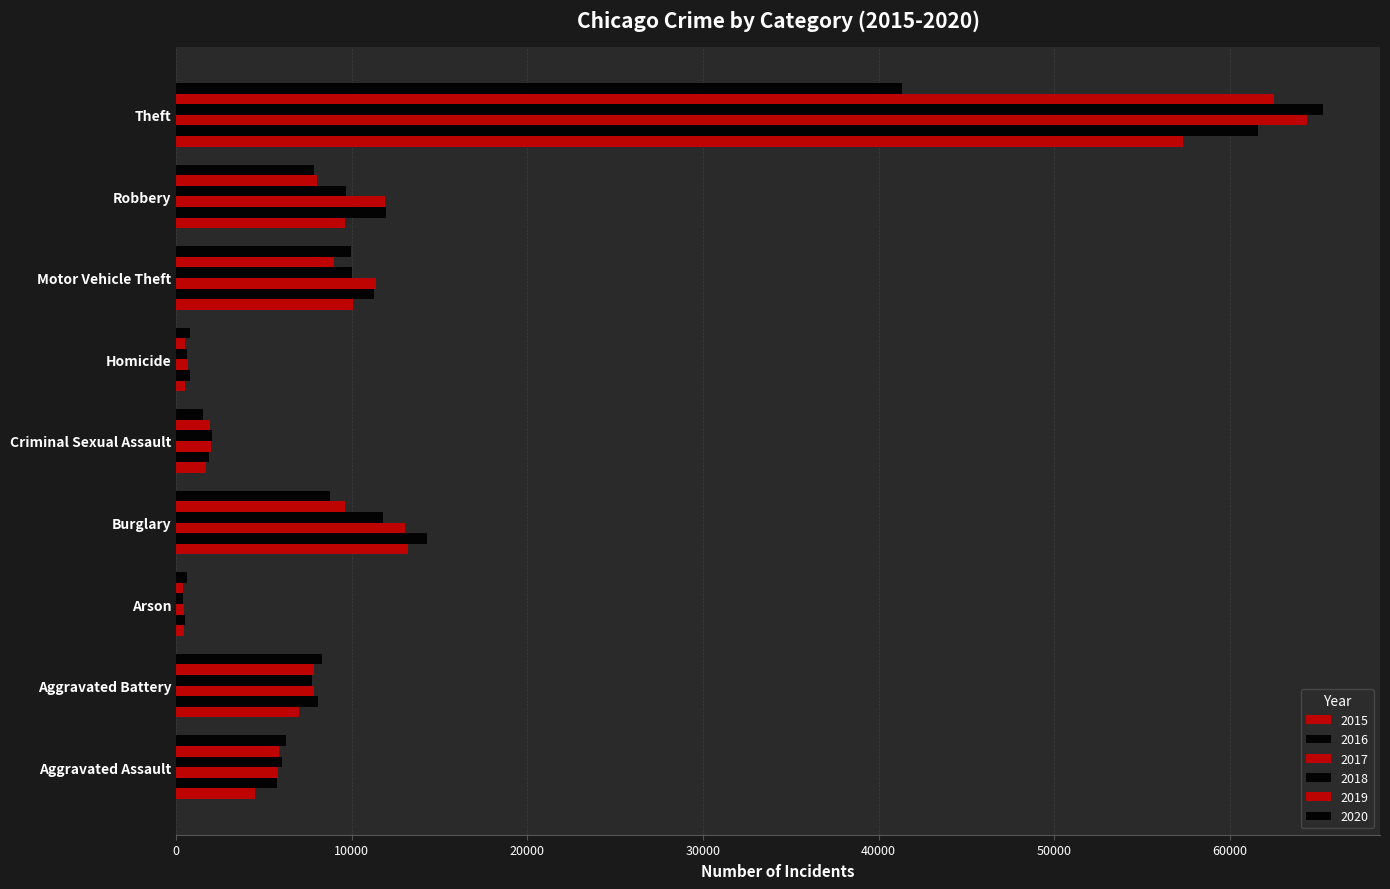

Reading left to right, transcribe all the data shown in this chart.

2015: 4480	7018	453	13184	1718	496	10068	9638	57353
2016: 5713	8085	516	14289	1871	786	11285	11960	61626
2017: 5793	7845	444	13001	1998	672	11380	11881	64386
2018: 6002	7734	373	11747	2057	588	9985	9681	65290
2019: 5841	7858	376	9639	1932	499	8978	7995	62499
2020: 6265	8320	588	8758	1508	787	9962	7855	41350